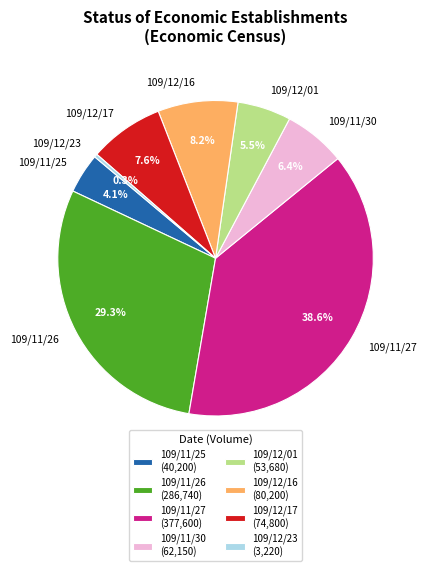

How many segments does this pie chart have?

8